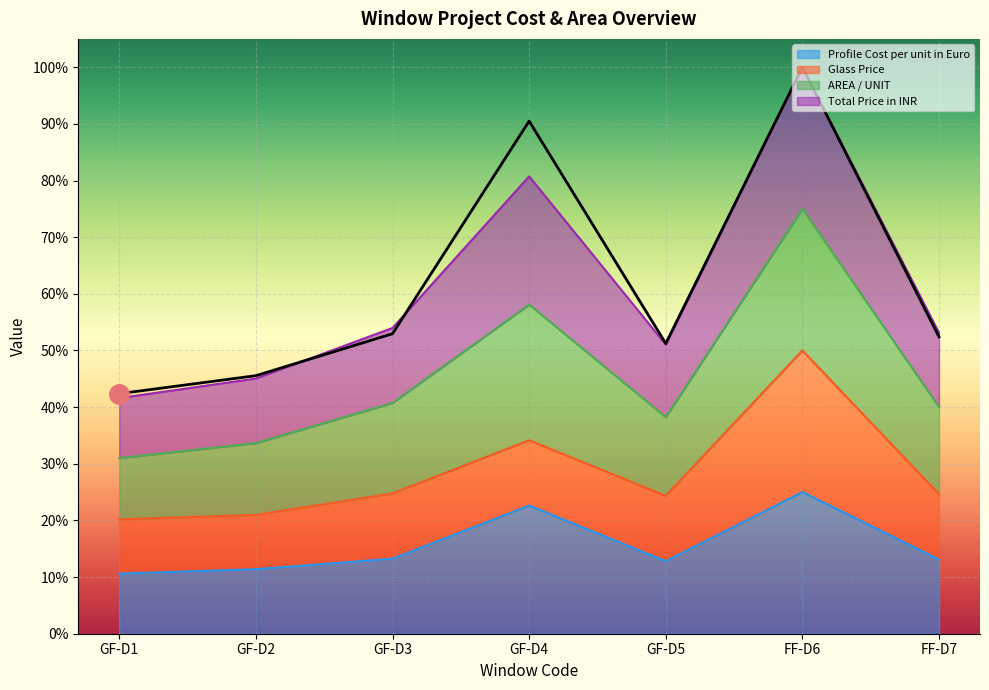

What is the average value of the AREA / UNIT series?

0.6